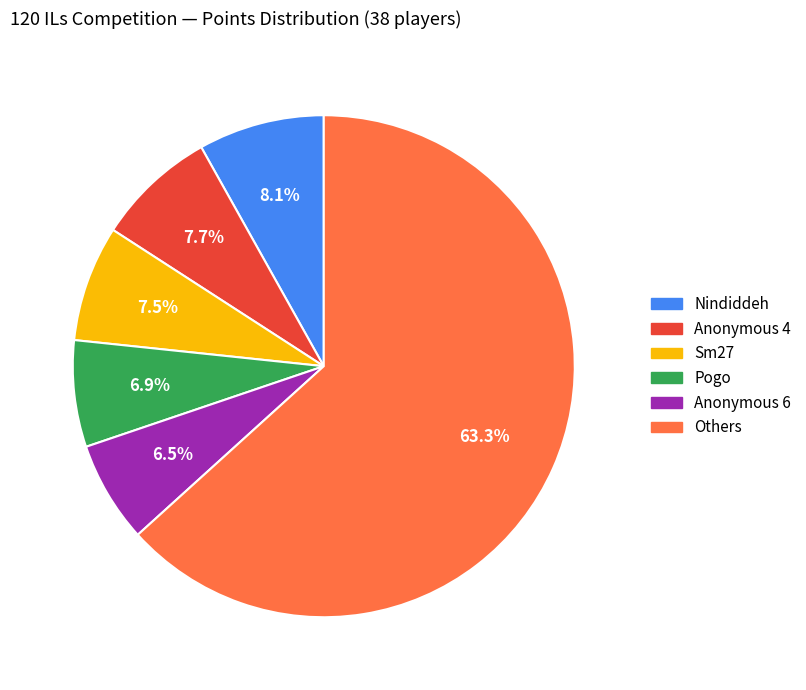

Is the sum of Anonymous 4 and Pogo greater than half?

No